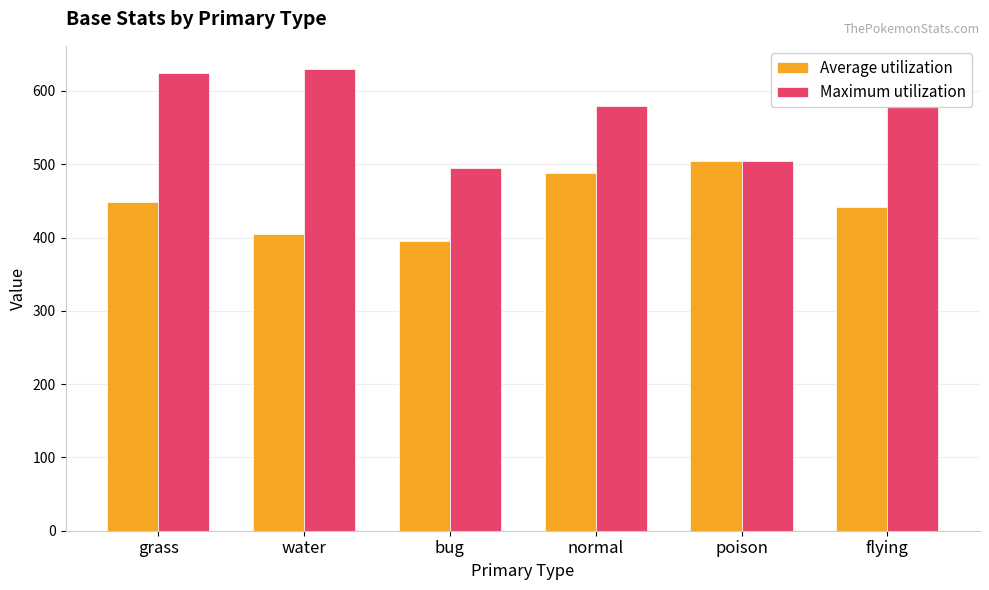

Read the Maximum utilization value at normal, to the nearest 5.

580